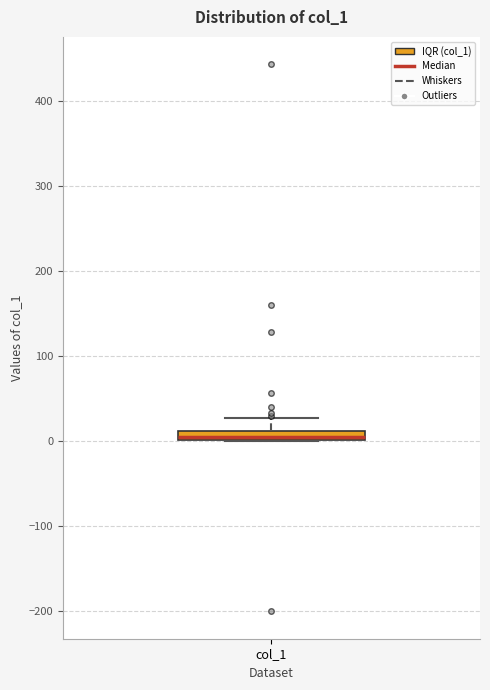

Where is the upper edge of the box for col_1 on the y-axis? The values are not printed on the chart, so give them approximately, as read against the axis.

10